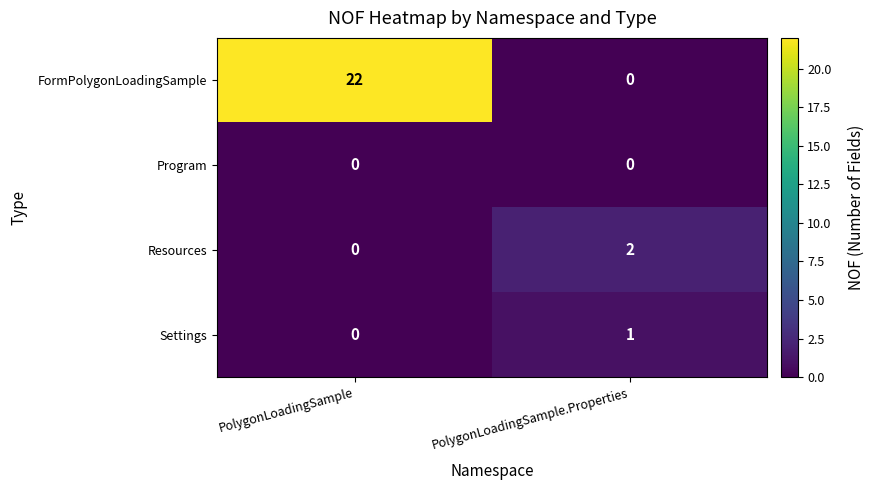

Is it true that Resources equals 1 at PolygonLoadingSample.Properties?

False